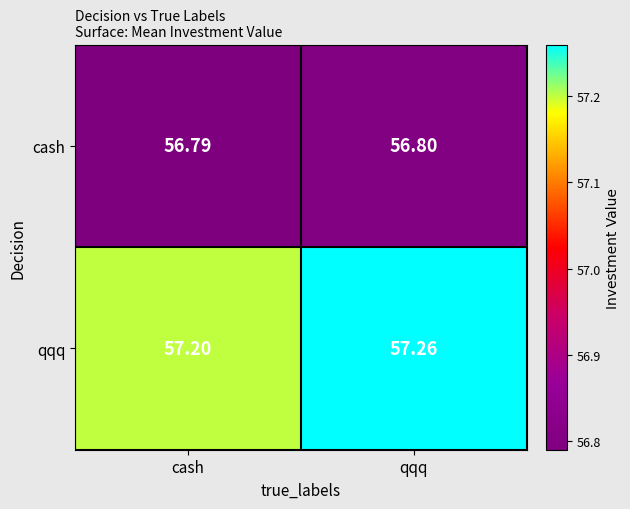

At which label is qqq closest to 57?

cash